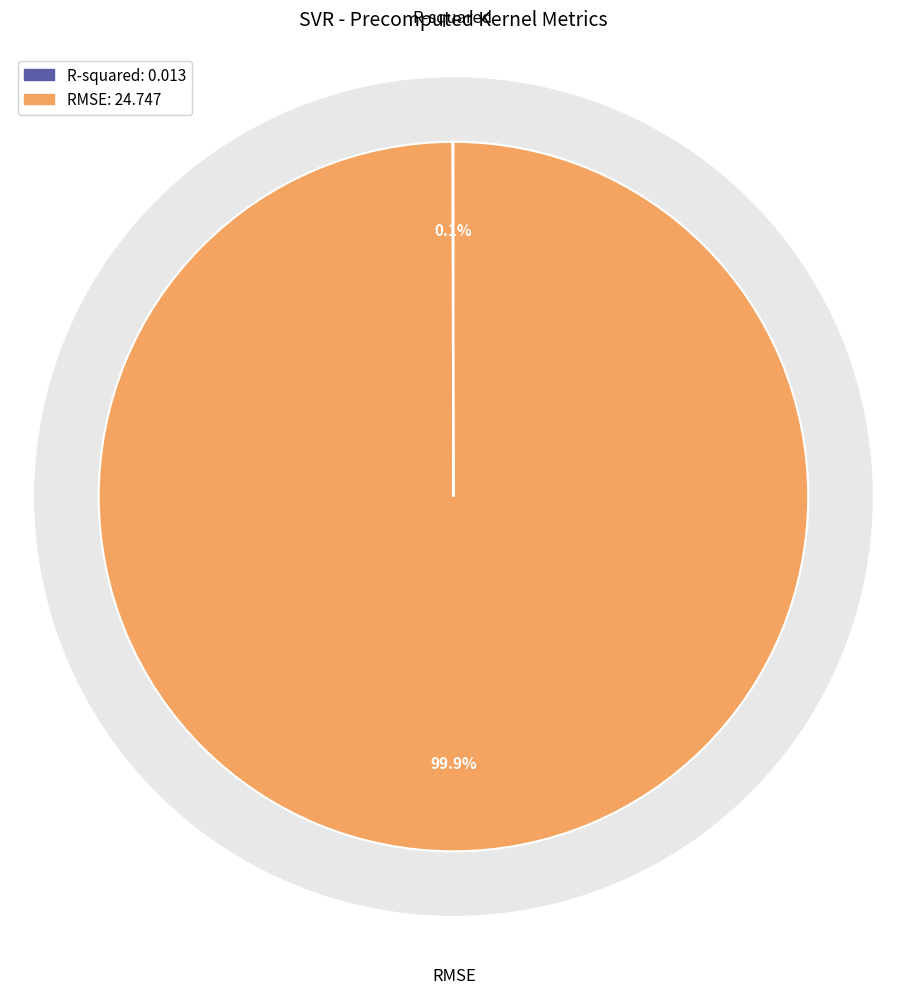

How many slices are in this pie chart?

2